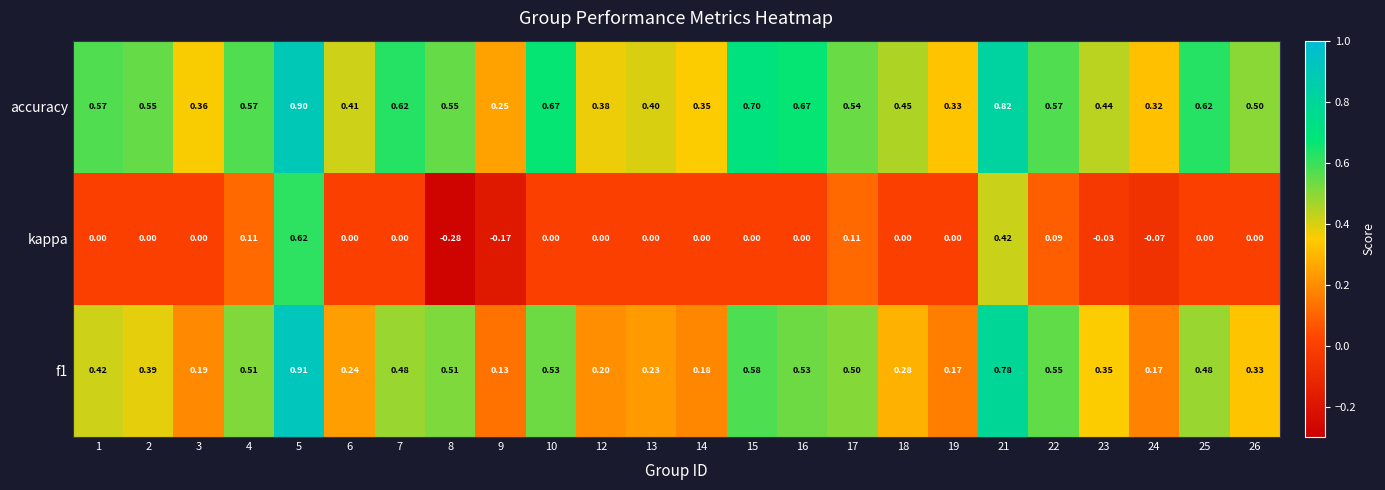

Which series has the largest range (max minus min)?

kappa